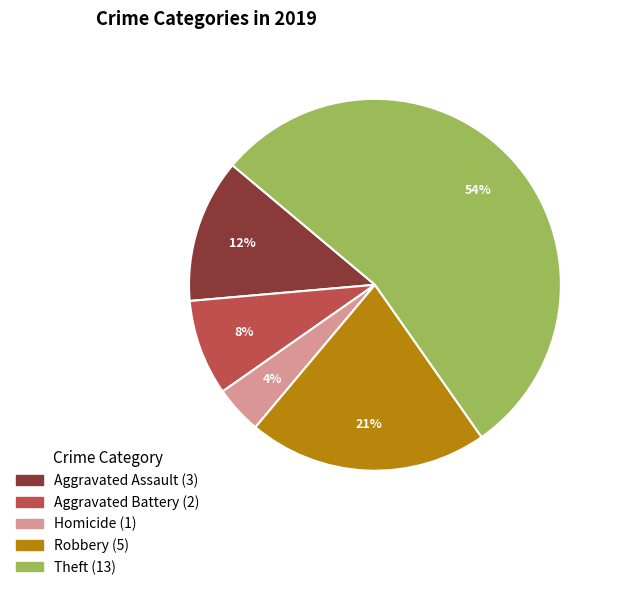

Is there a majority slice in this chart?

Yes